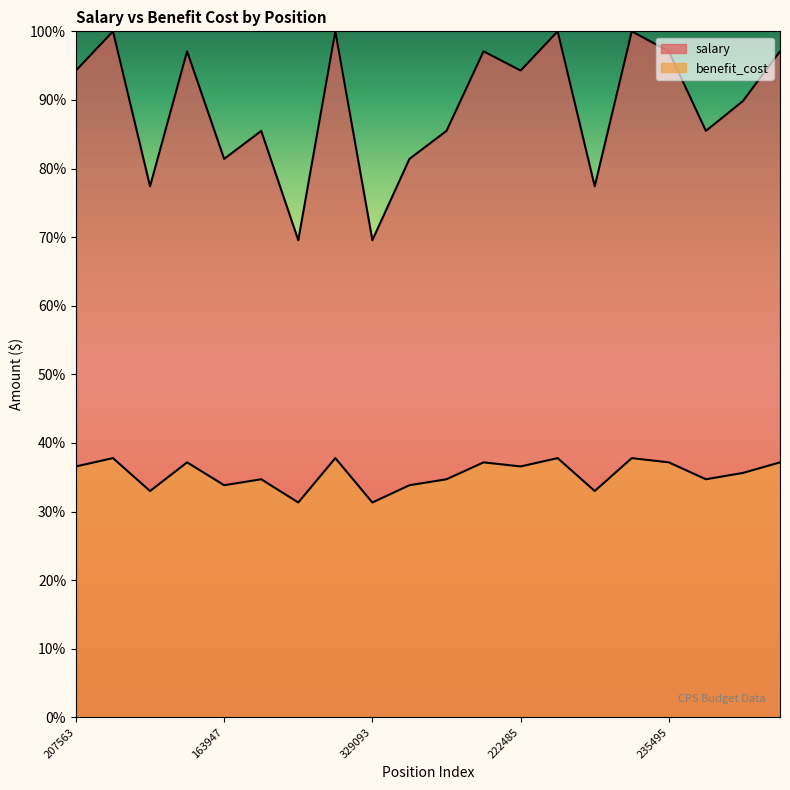

True or false: benefit_cost and salary intersect in this chart.

False